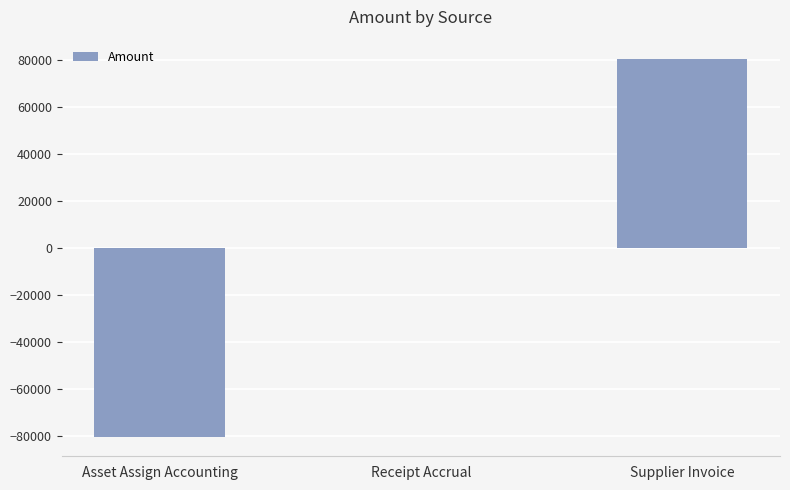

At which label is the value closest to 0?

Receipt Accrual